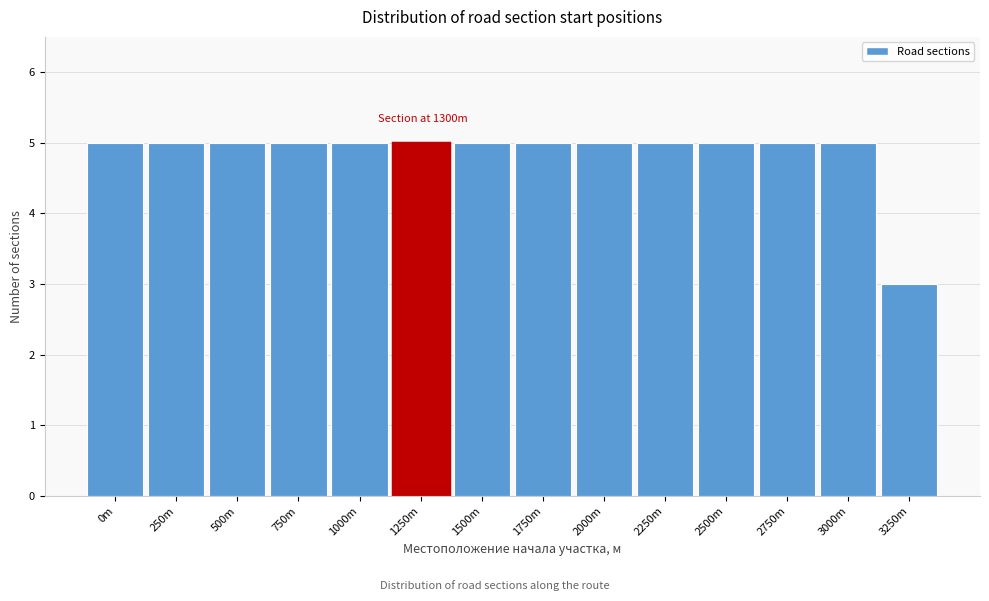

Reading right to left, transcribe all the data shown in this chart.

3	5	5	5	5	5	5	5	5	5	5	5	5	5